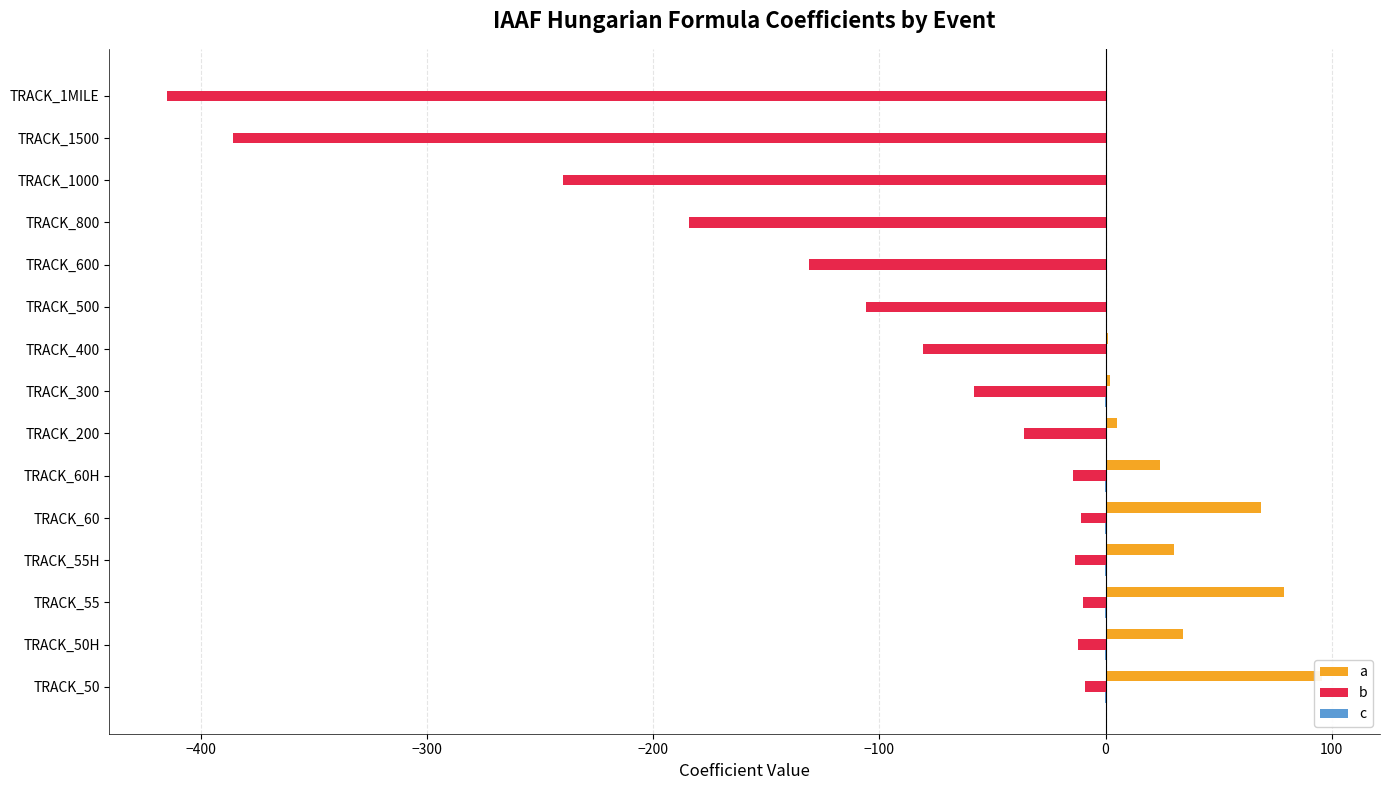

How many data points in c are less than 0?

13